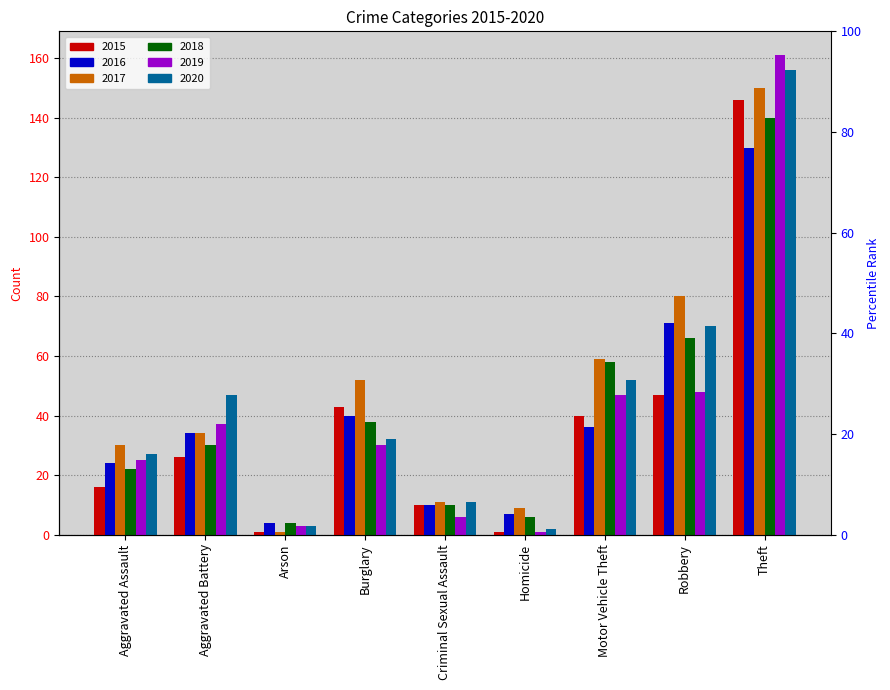

The value of 2020 at Criminal Sexual Assault is 11. True or false?

True